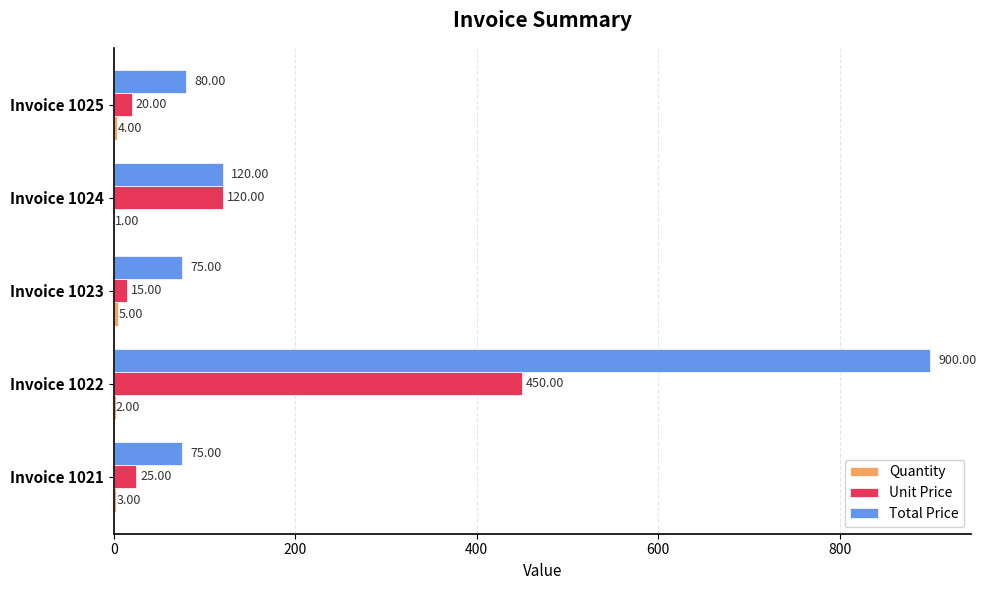

Which series has the widest spread of values?

Total Price